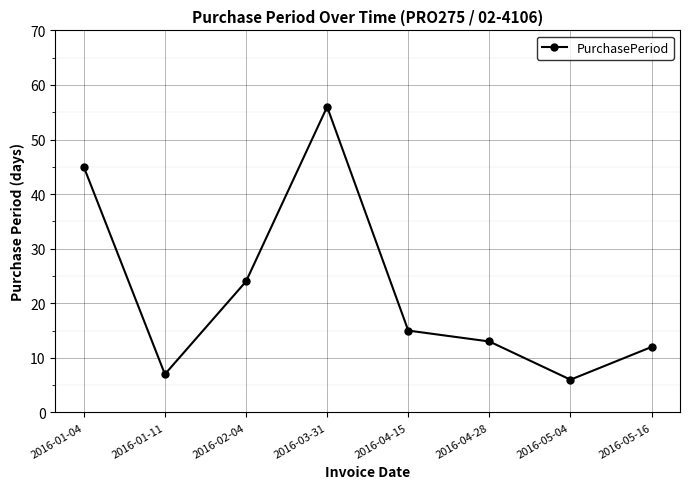

Which category has the lowest value across all series?

2016-05-04